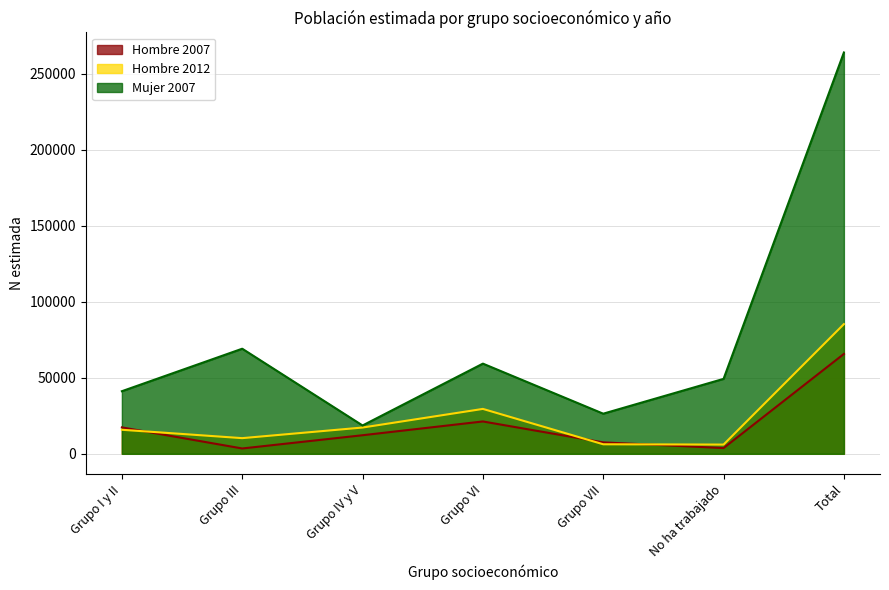

In Mujer 2007, how many points are higher than both neighbors (excluding endpoints)?

2